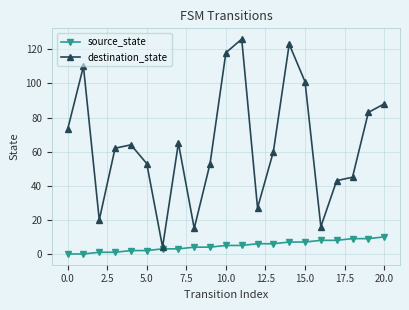

How many lines are shown in the chart?

2